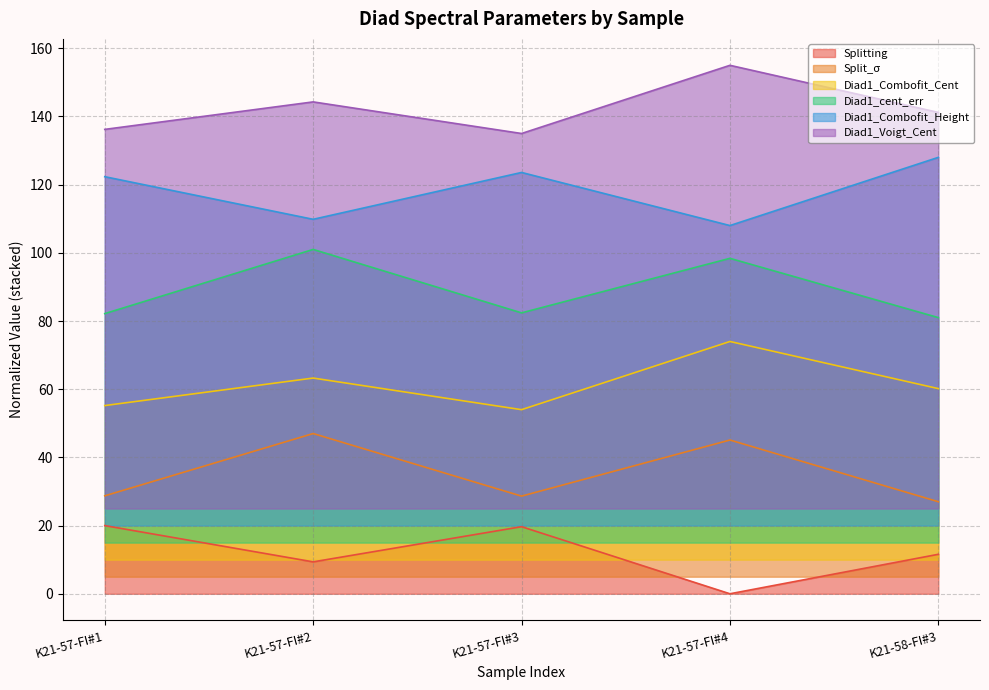

Does the chart display data point markers on the line(s)?

No